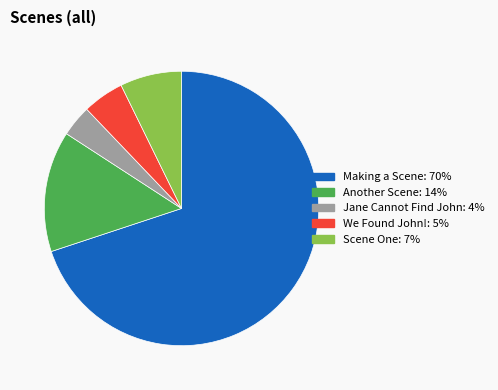

Between Jane Cannot Find John and We Found John!, which is larger?

We Found John!